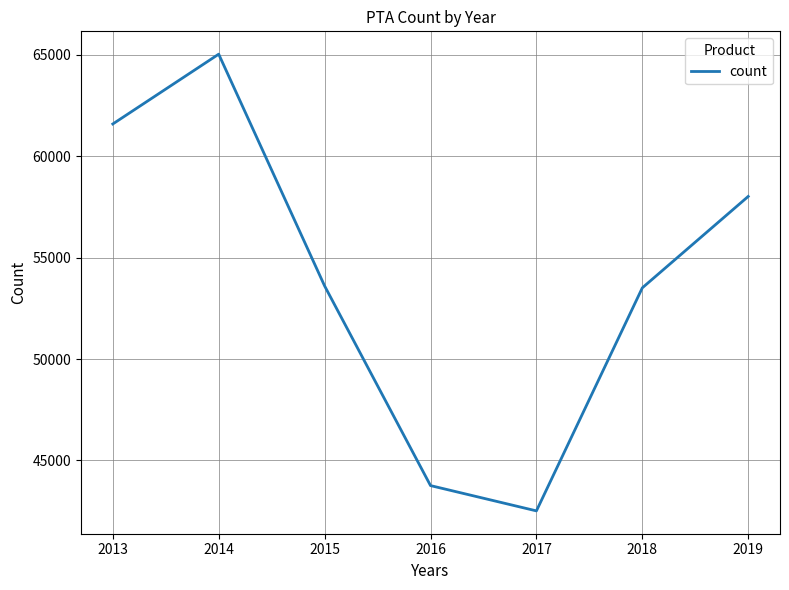

How many categories are shown in the chart?

7